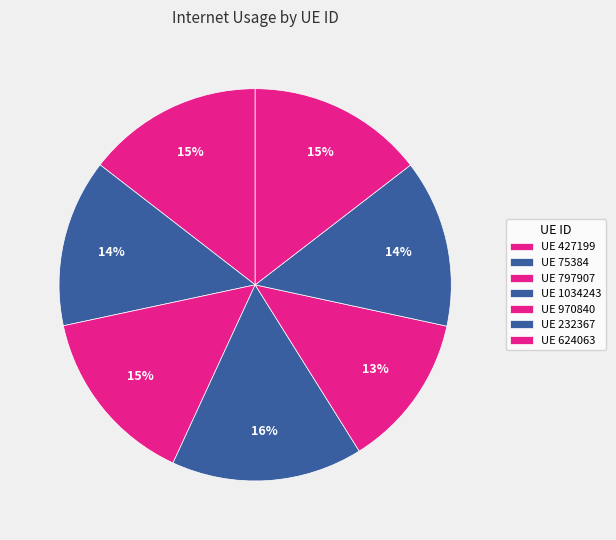

How many segments does this pie chart have?

7